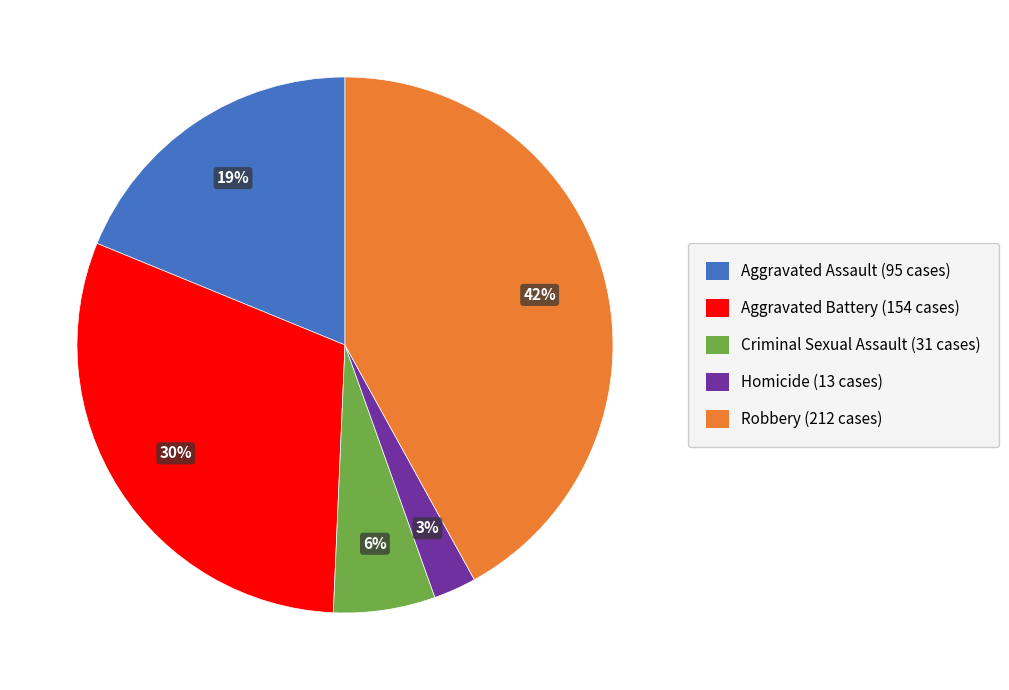

What is the smallest slice in the pie chart?

Homicide